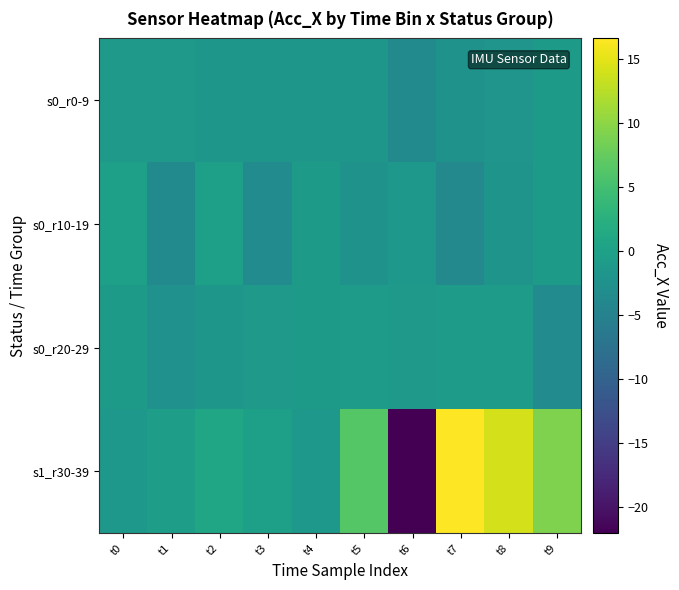

At which label is s1_r30-39 closest to -2?

t4